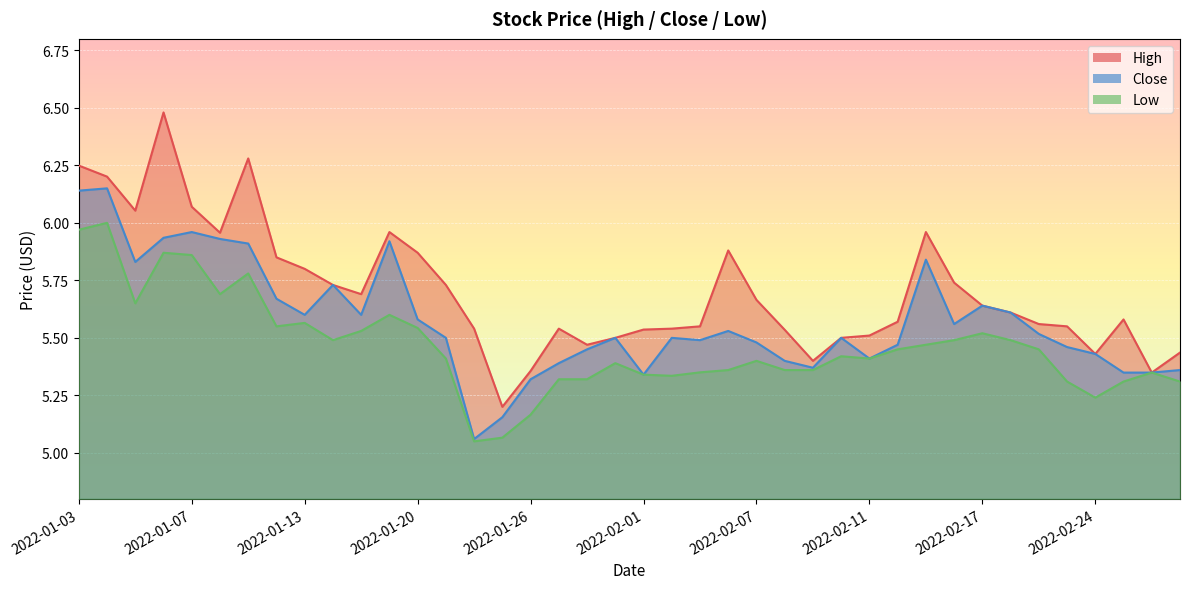

True or false: Low and Close intersect in this chart.

False